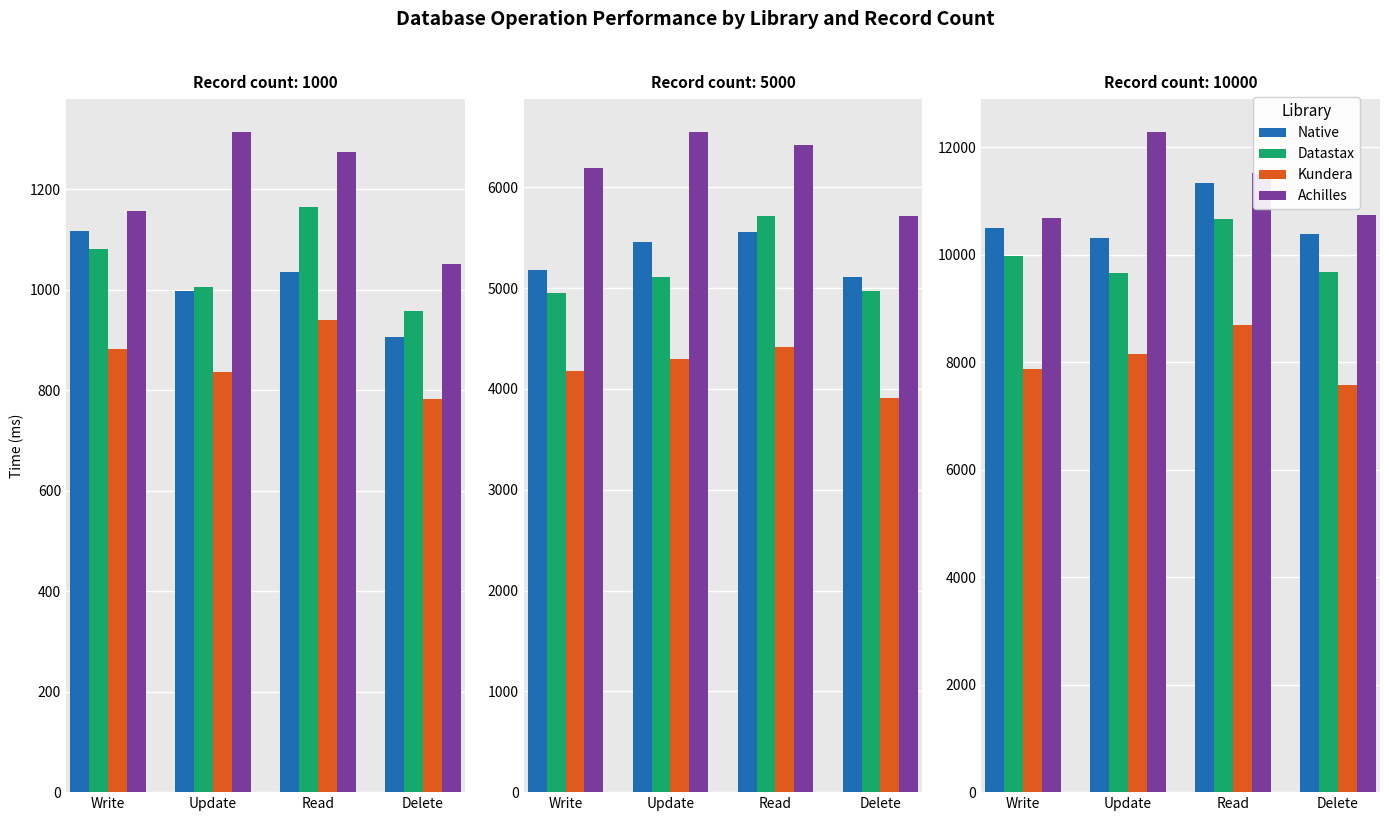

Is it true that Datastax equals 7220.4 at Read?

False